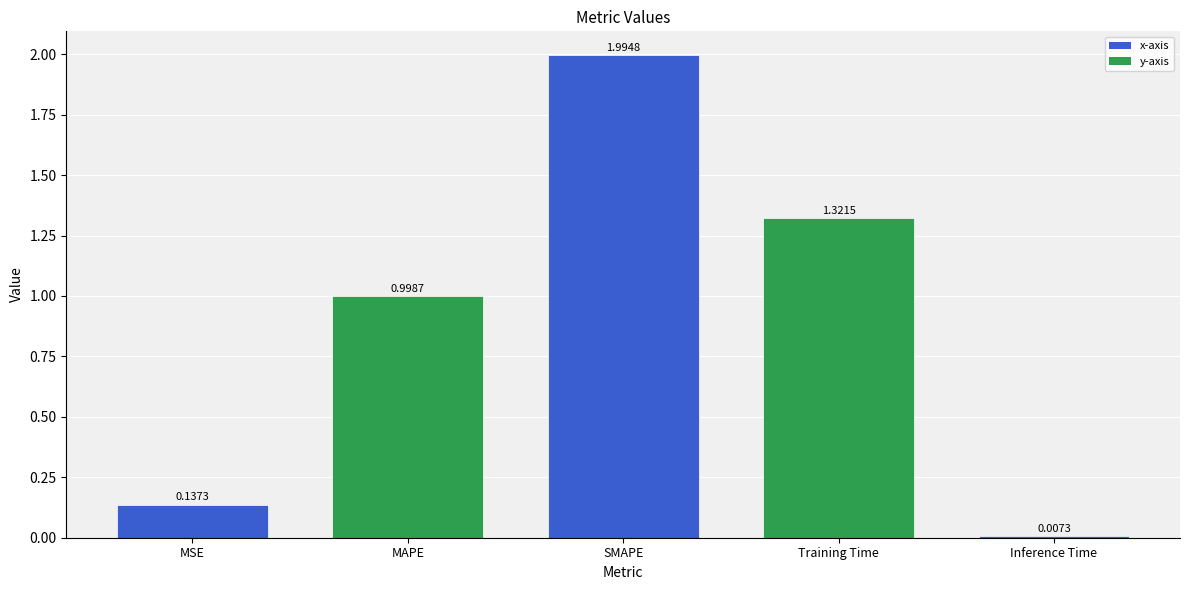

How many bars are there in total?

5